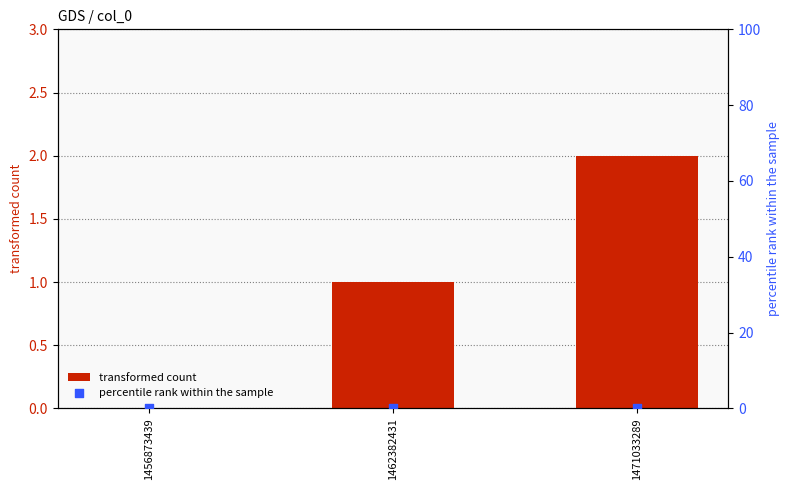

Which series has the largest total across all categories?

transformed count